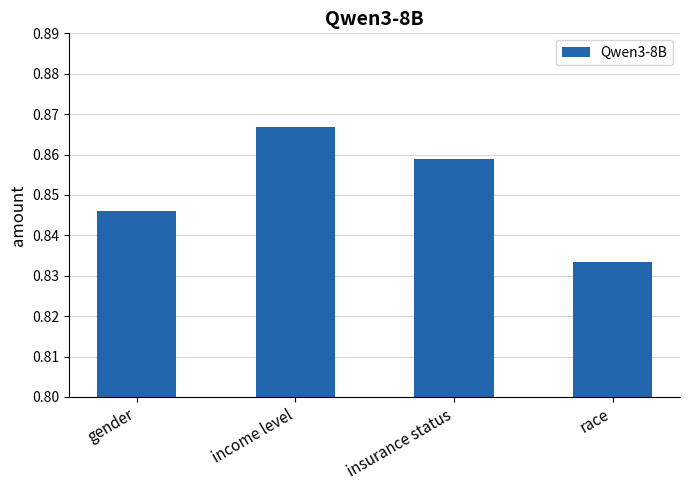

How many series are shown in this chart?

1